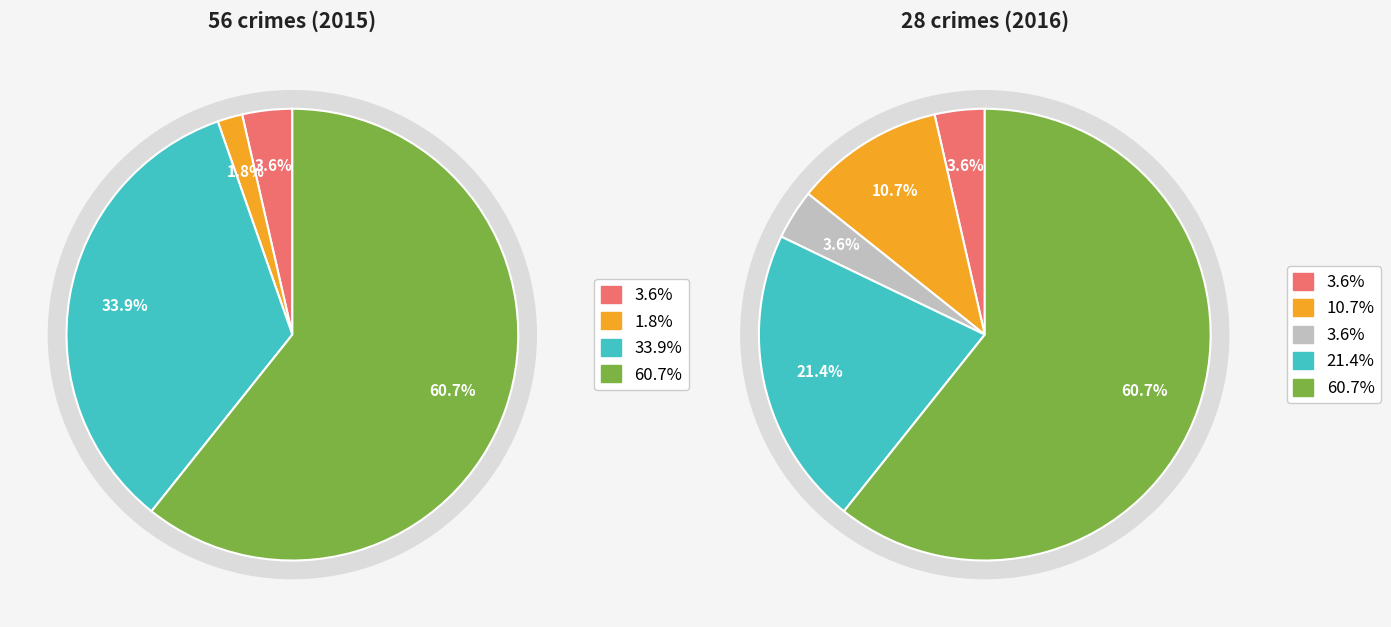

To the nearest percent, what portion does values_2016 represent?

11%